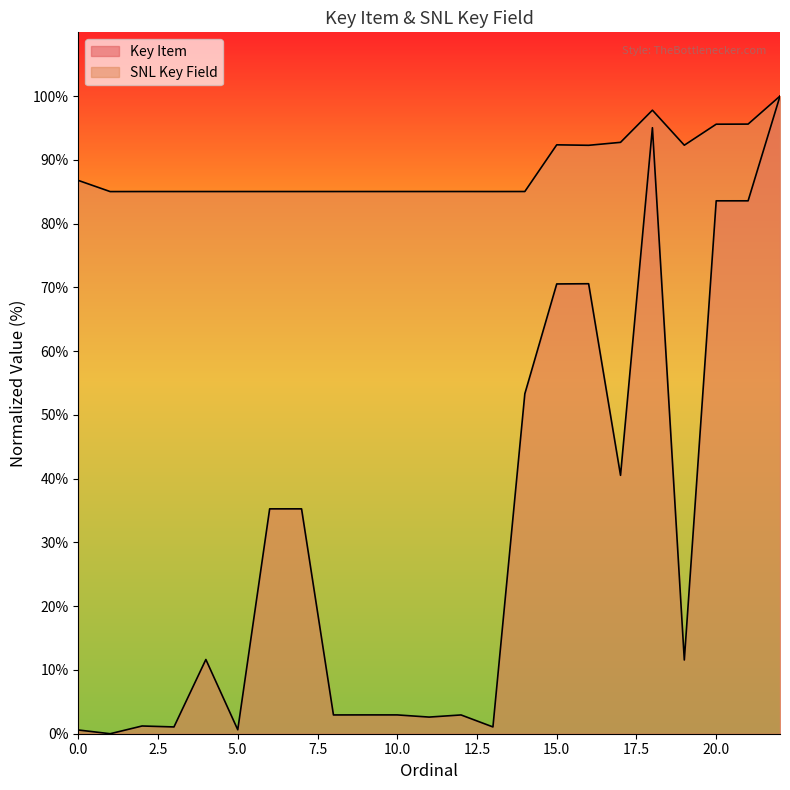

What is the difference between the maximum and minimum values in the Key Item series?

100.0